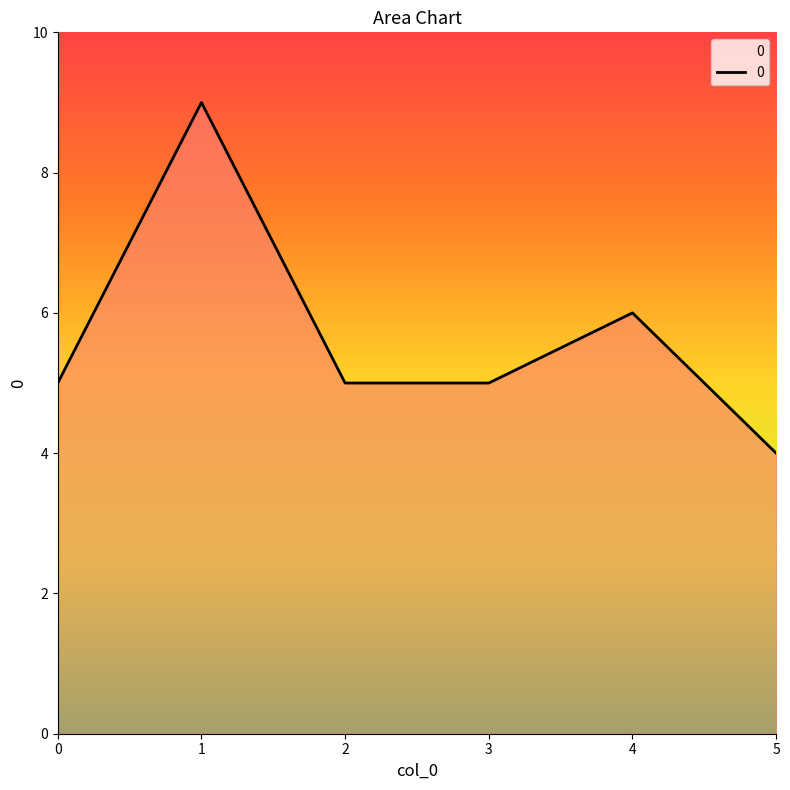

How many lines are shown in the chart?

1